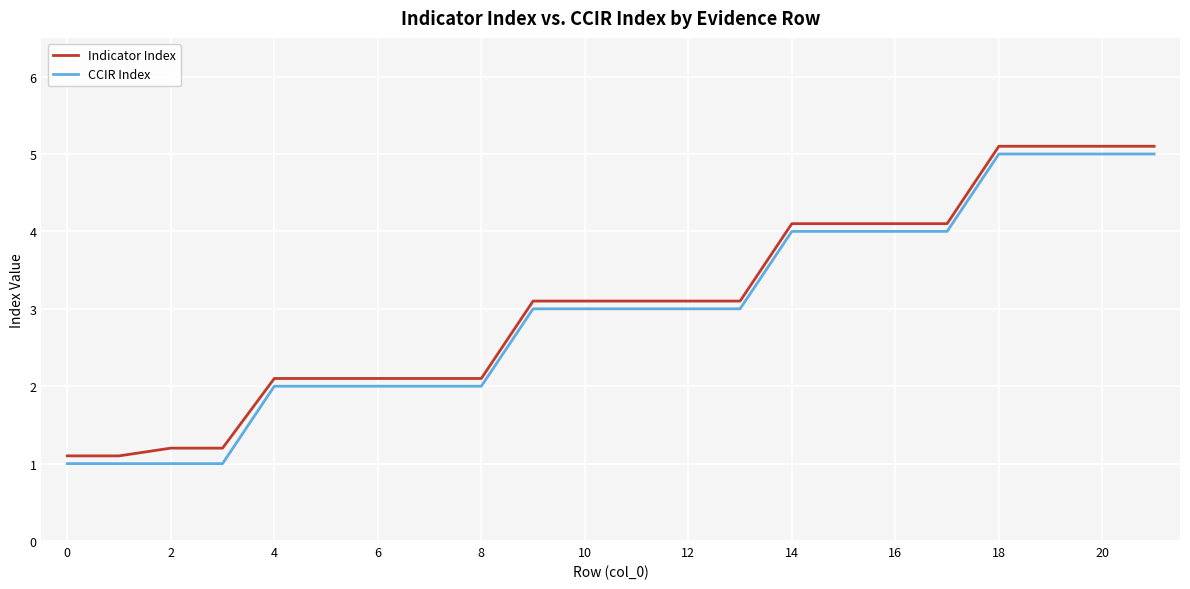

What are all the series names shown in the legend?

Indicator Index, CCIR Index